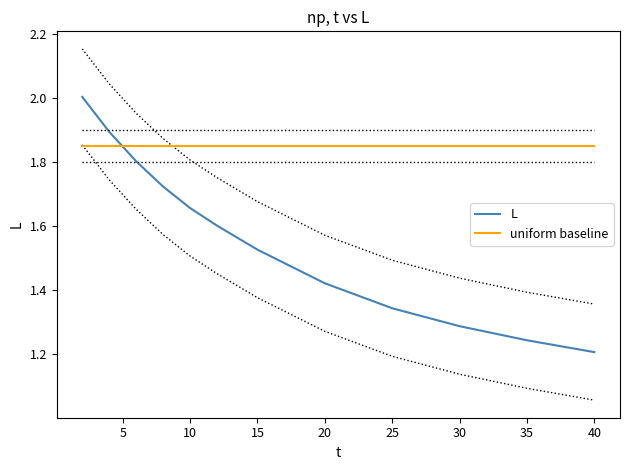

Reading left to right, transcribe all the data shown in this chart.

L: 2.0	1.9	1.8	1.7	1.7	1.6	1.5	1.4	1.3	1.3	1.2	1.2
uniform baseline: 1.9	1.9	1.9	1.9	1.9	1.9	1.9	1.9	1.9	1.9	1.9	1.9